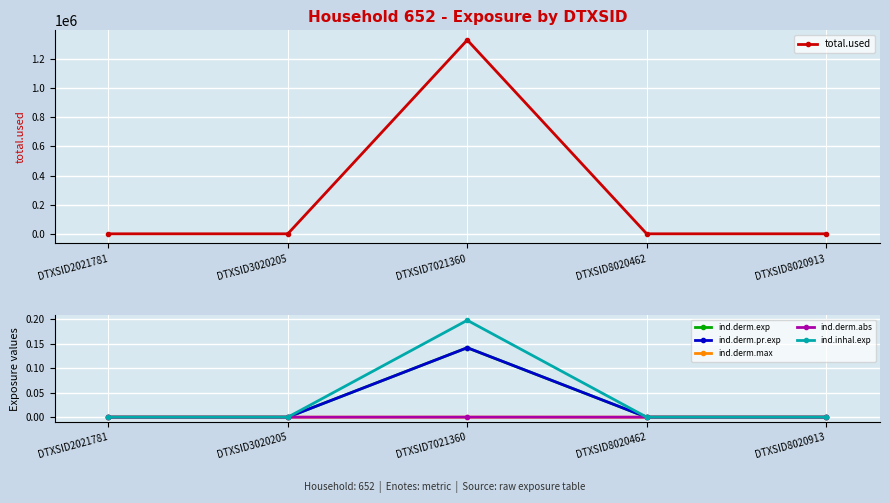

At which category is the sum across all series the highest?

DTXSID7021360